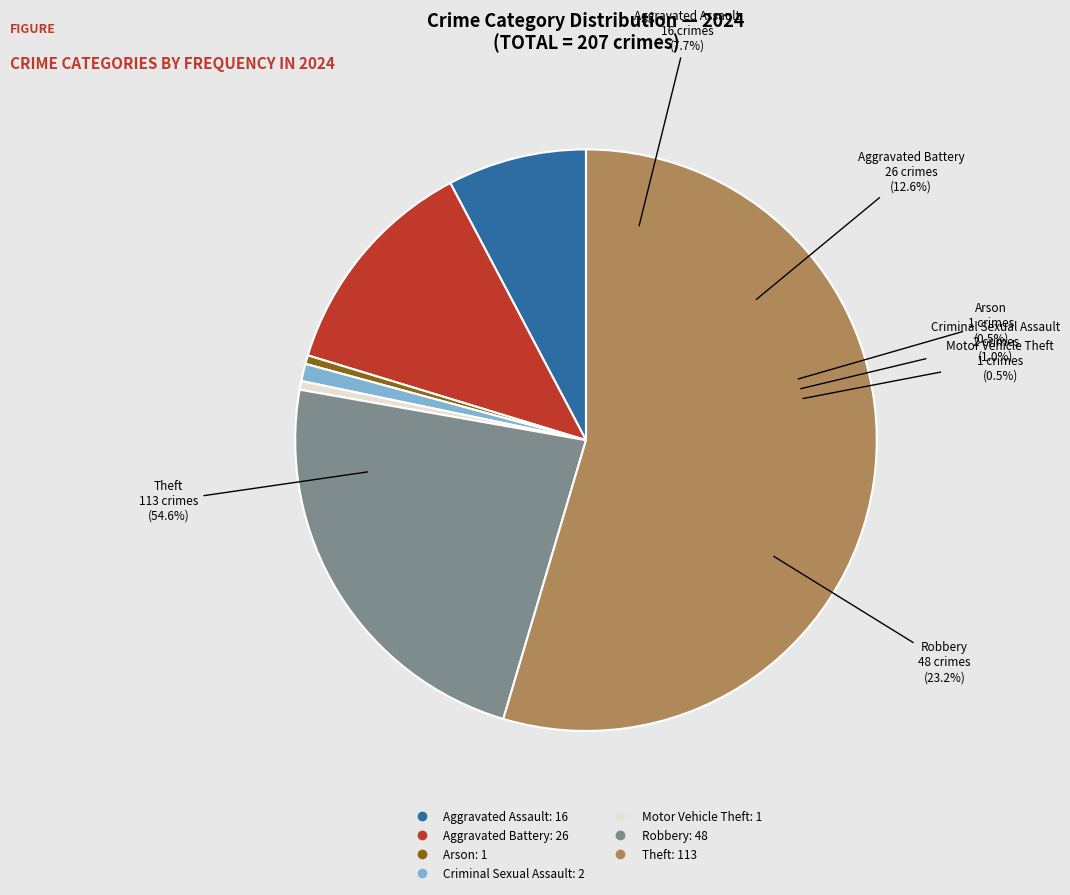

Combined, what portion of the pie is Criminal Sexual Assault and Aggravated Assault?

8.7%